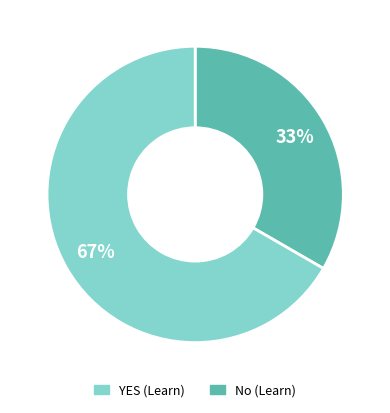

To the nearest percent, what is the combined percentage of No and YES?

100%